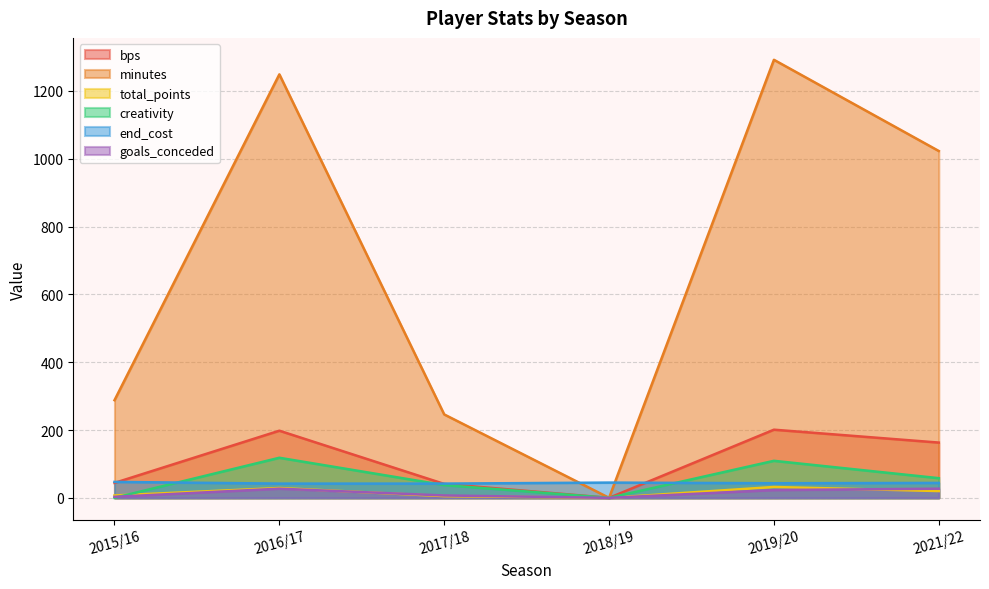

How many data points in end_cost are less than 44?

3